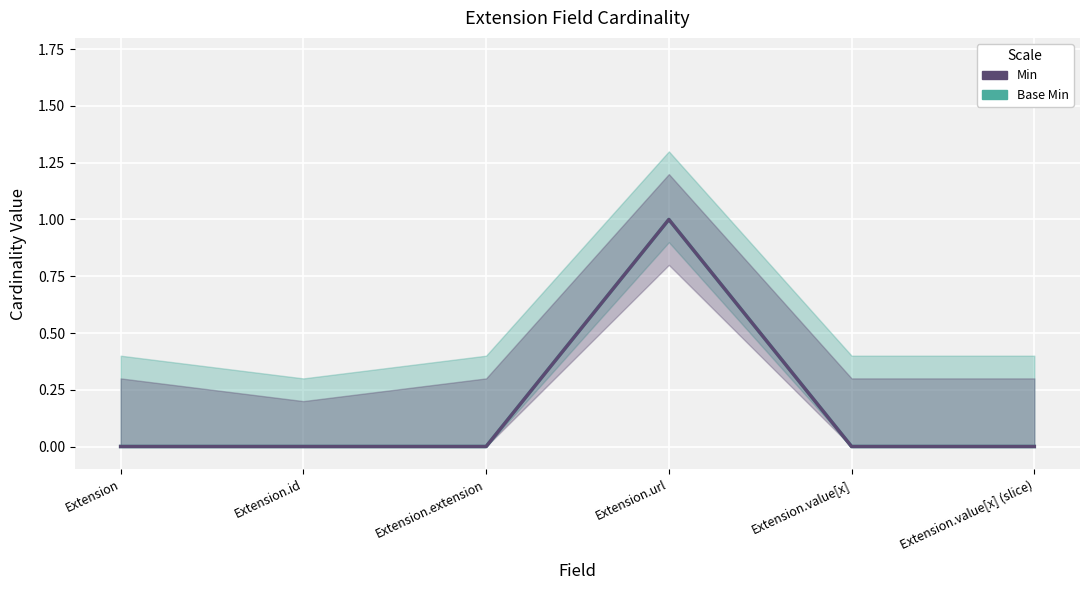

What is the maximum value for Base Min?

1